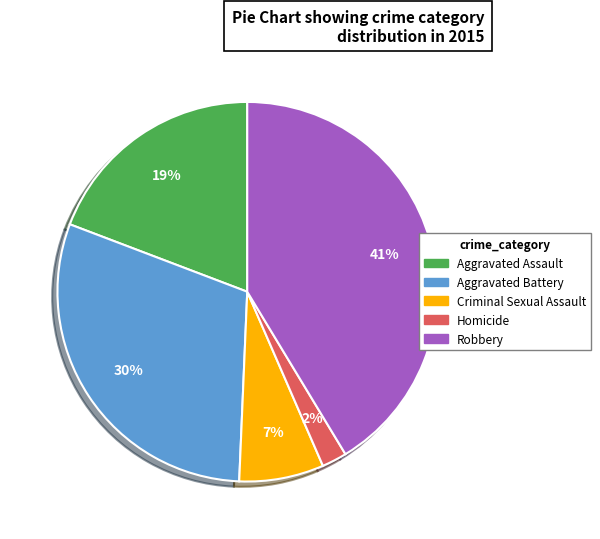

To the nearest percent, what percentage of the pie is Aggravated Battery?

30%